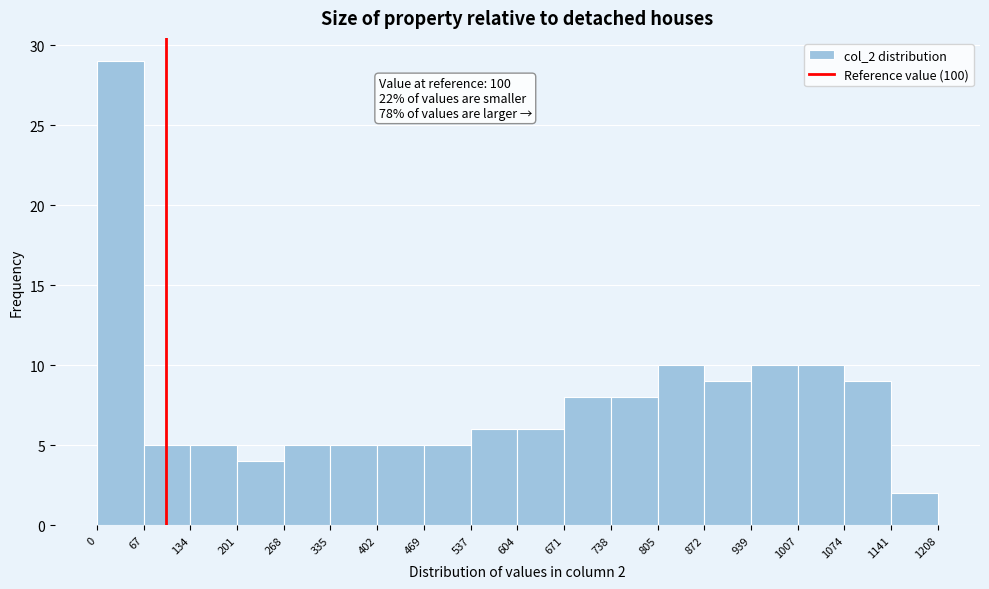

Which range on the x-axis has the tallest bar?

0 to 67